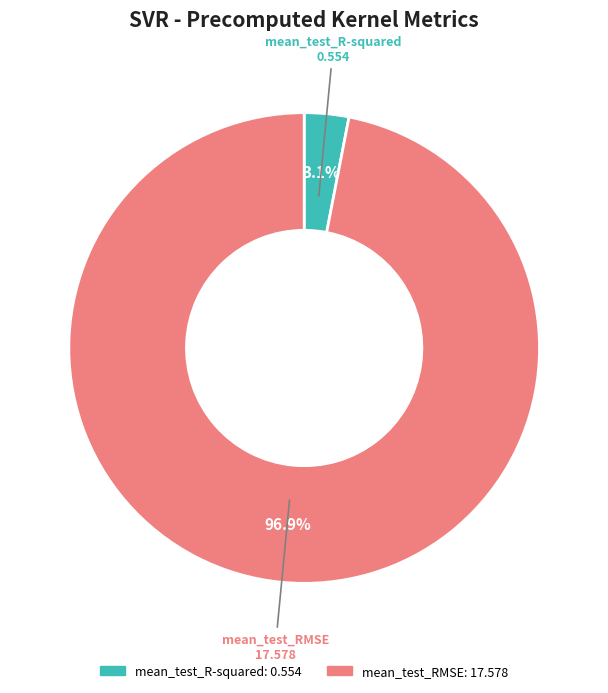

To the nearest percent, what portion does mean_test_RMSE represent?

97%